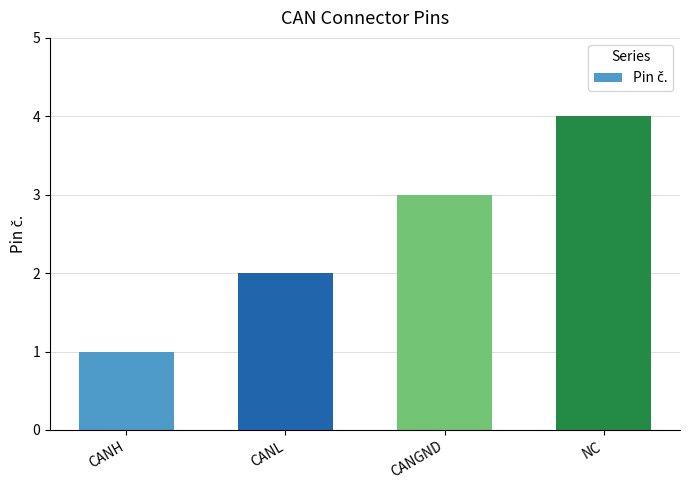

How many values are between 2 and 4?

3